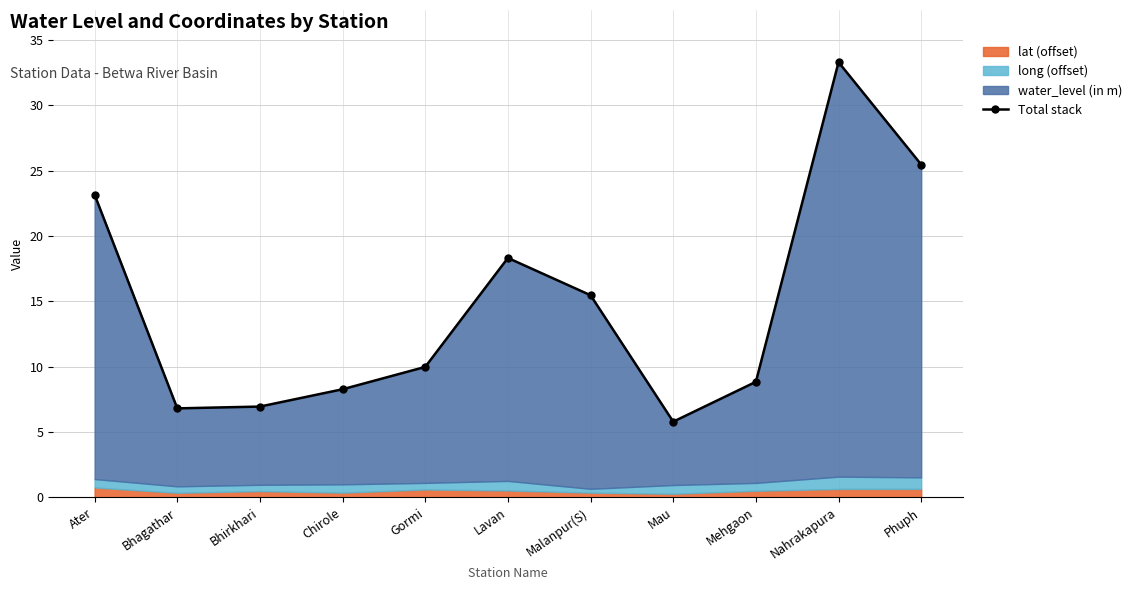

Where does the data first go above 9?

Ater